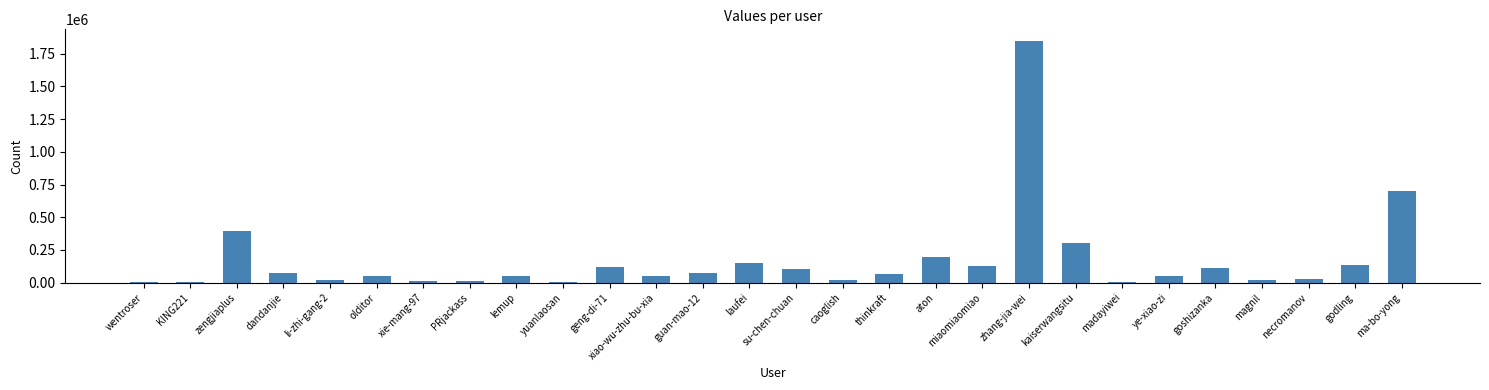

What is the change in value from miaomiaomiao to ye-xiao-zi?

-74121